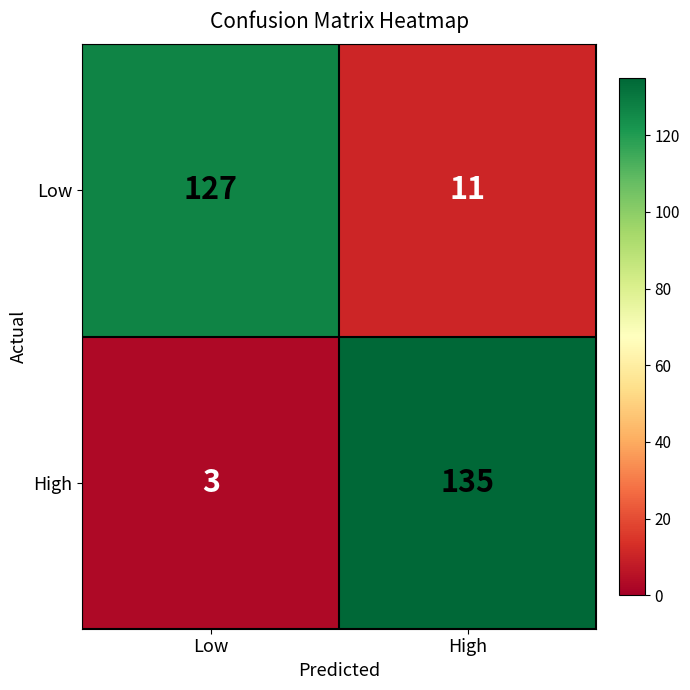

Is it true that High equals 135 at High?

True